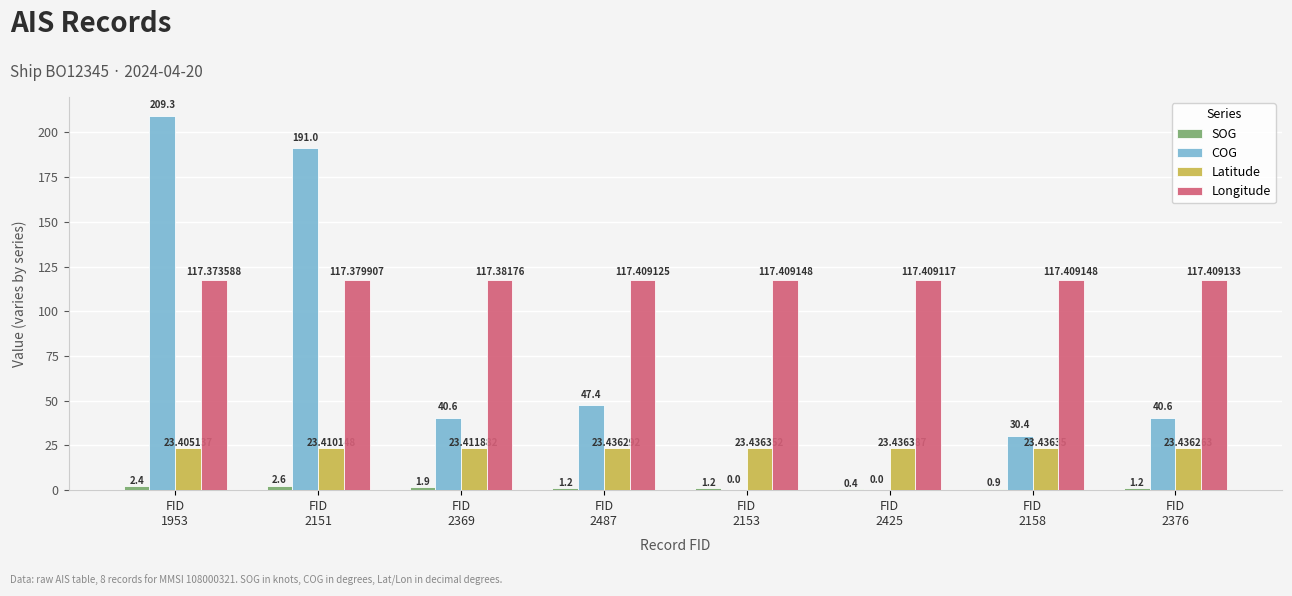

Which series has the largest range (max minus min)?

COG